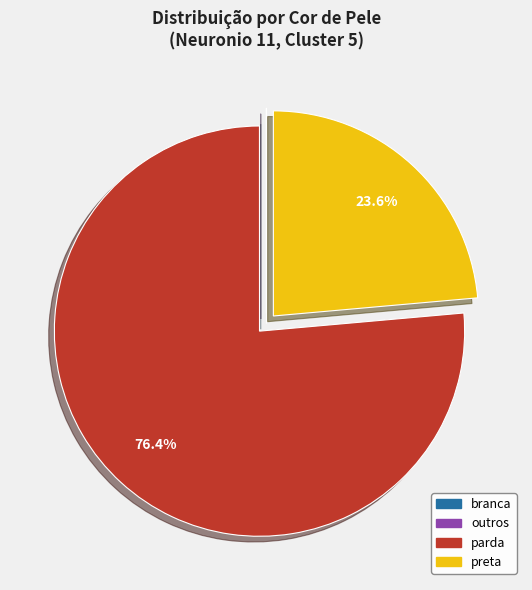

Which slice represents more than half of the pie?

parda